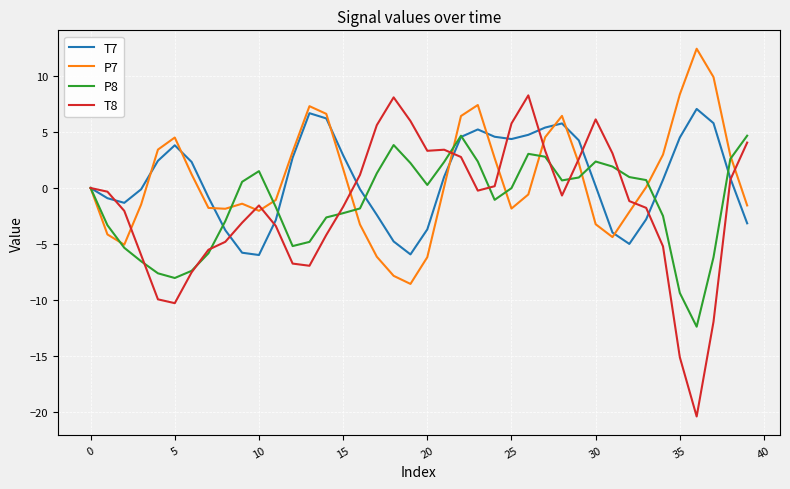

What is the greatest value displayed?

12.4